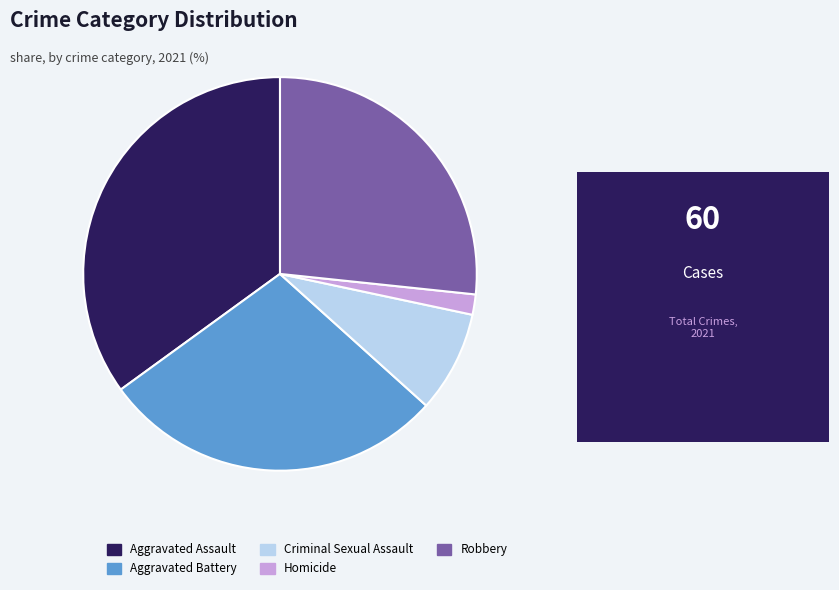

Approximately how many times larger is the value at Criminal Sexual Assault compared to Robbery?

0.3